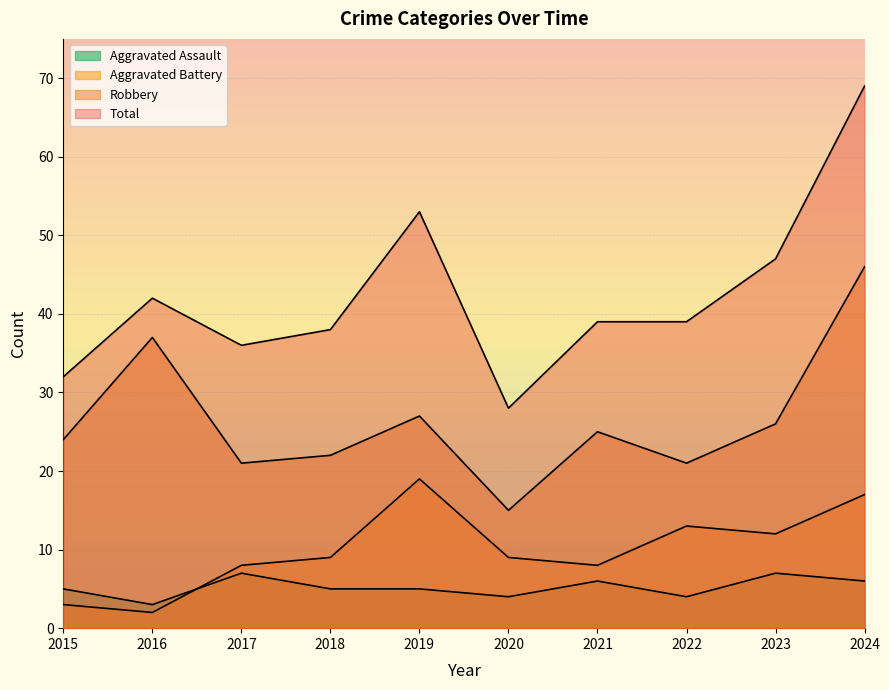

At which category does Aggravated Battery reach its first local valley?

2016